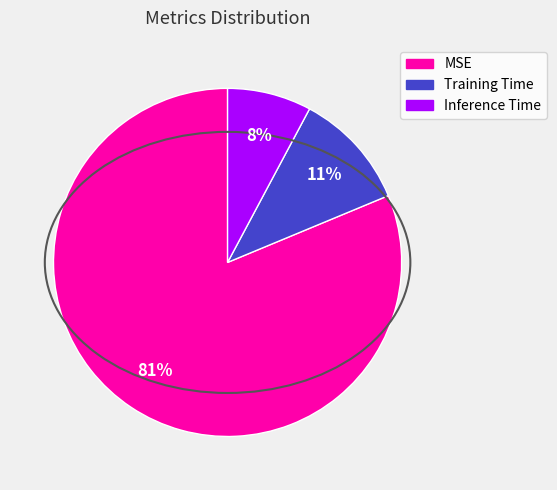

Combined, do MSE and Inference Time account for over 50%?

Yes